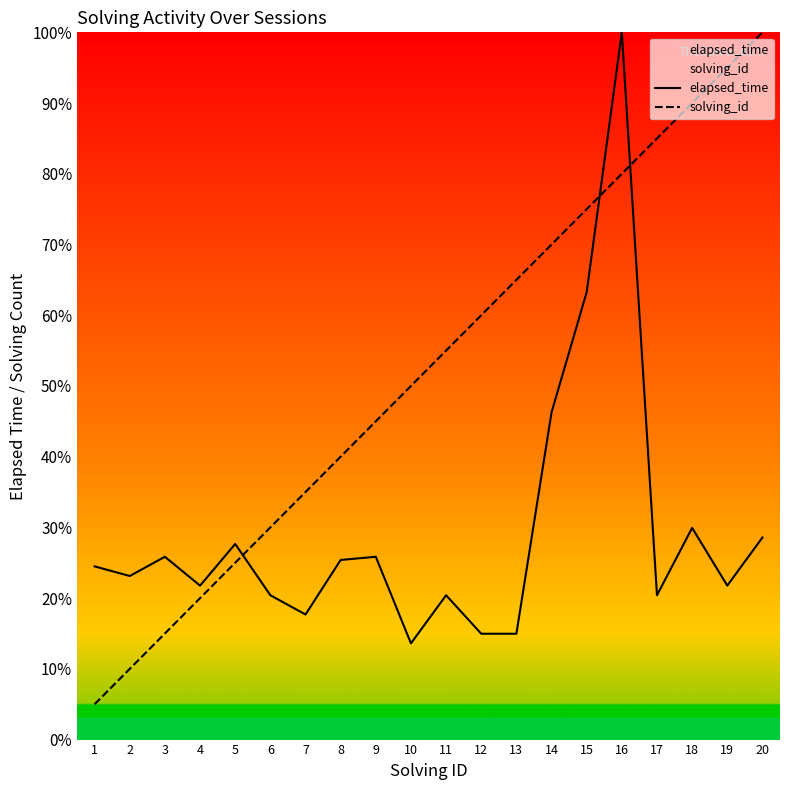

At which label does elapsed_time reach its peak?

16